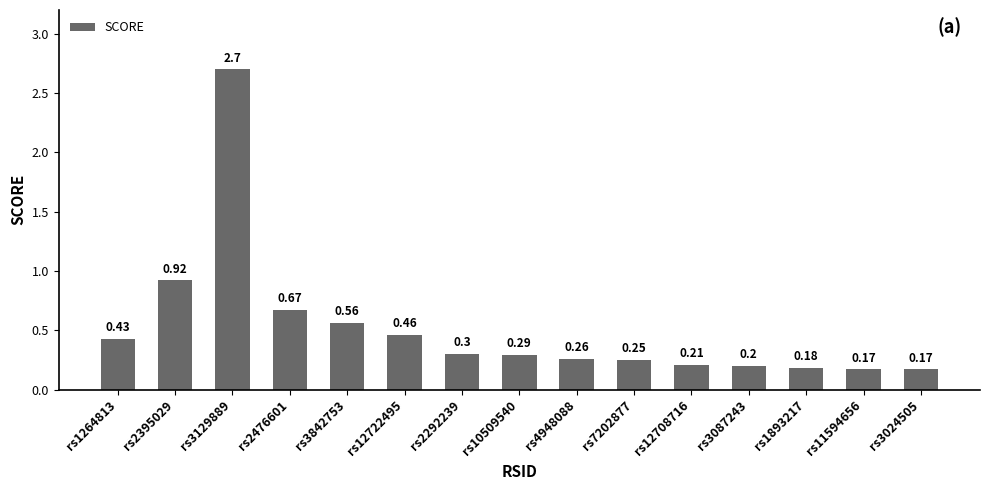

What is the difference between the maximum and minimum values?

2.5